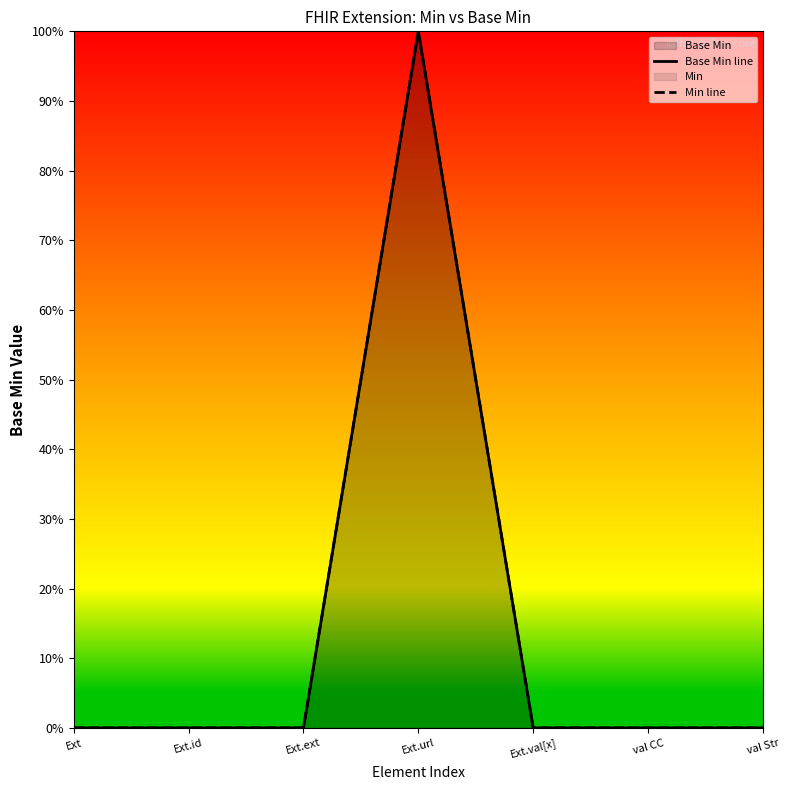

True or false: Min line has more than 0 points higher than both neighbors.

True